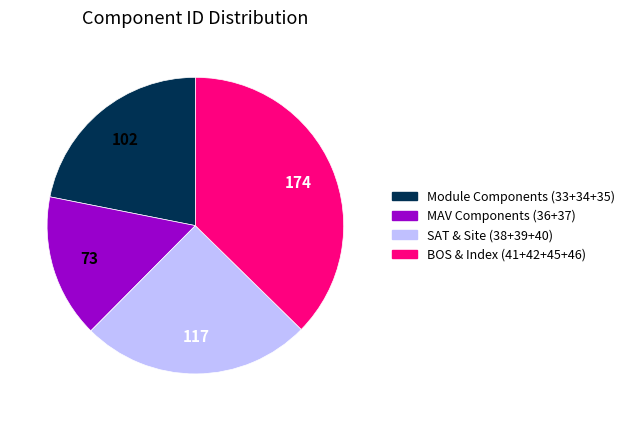

Is it true that SAT & Site (38+39+40) is 15% of the pie?

False